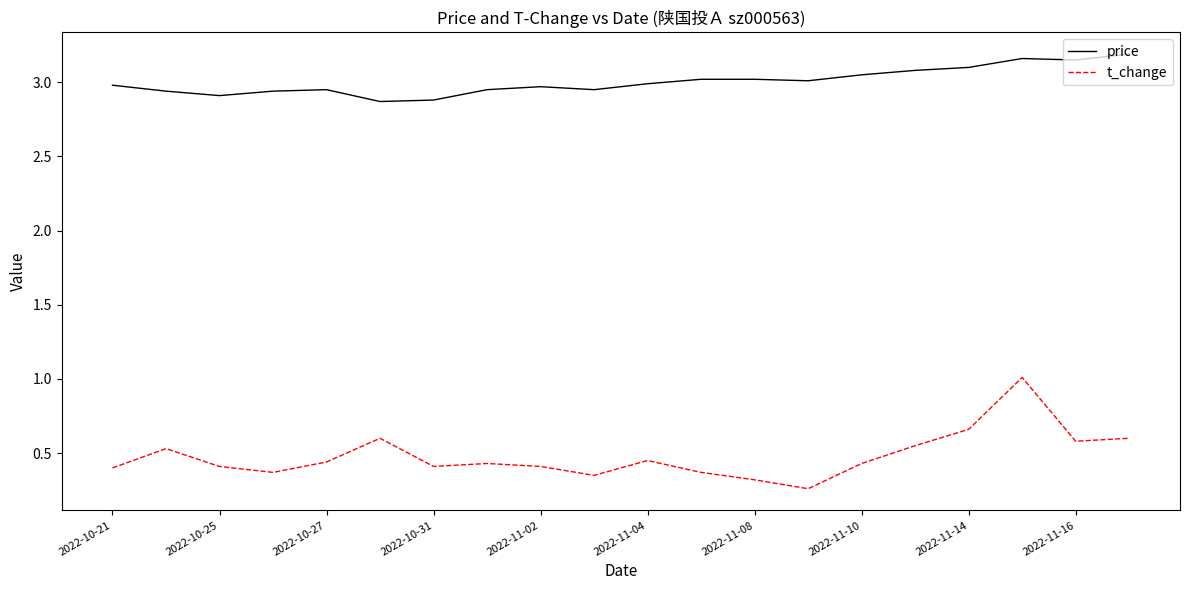

What is the sum of all t_change values?

9.6